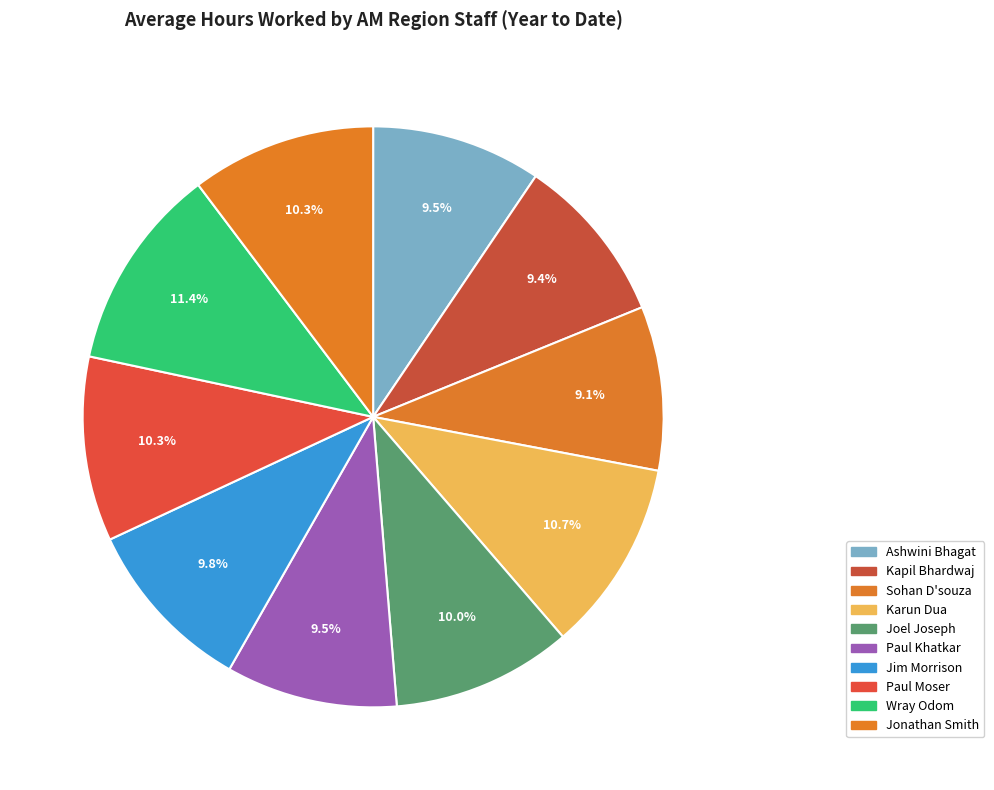

Does Sohan D'souza account for over 50% of the chart?

No